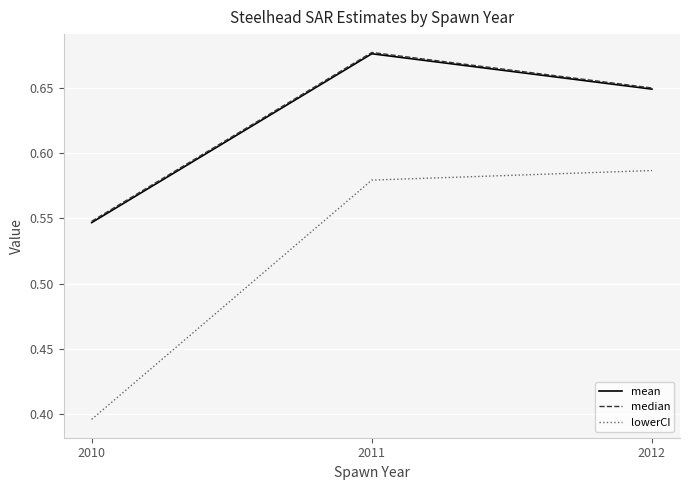

How many lines are shown in the chart?

3